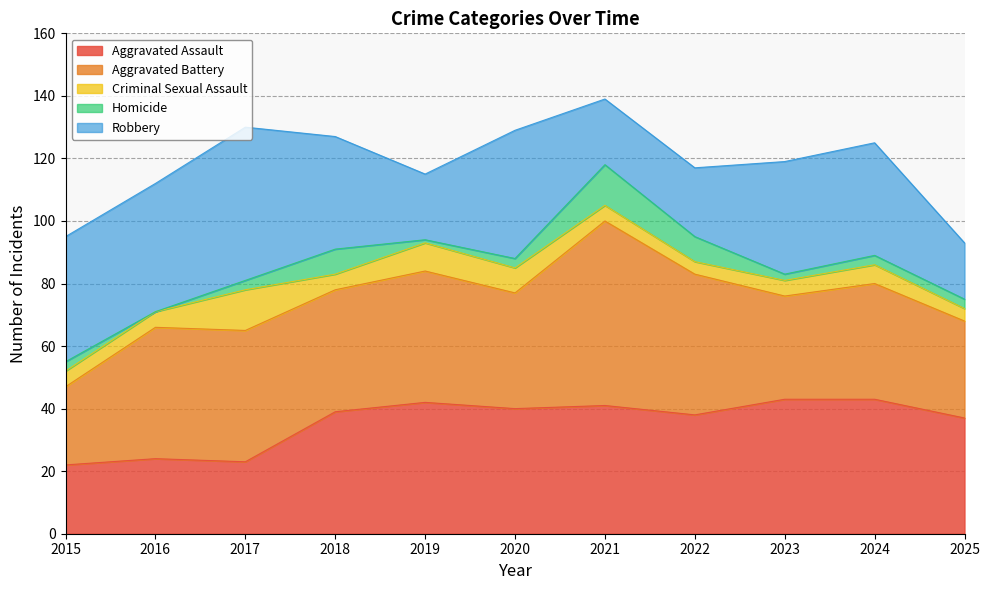

True or false: Criminal Sexual Assault has a value of 13 at 2019.

False